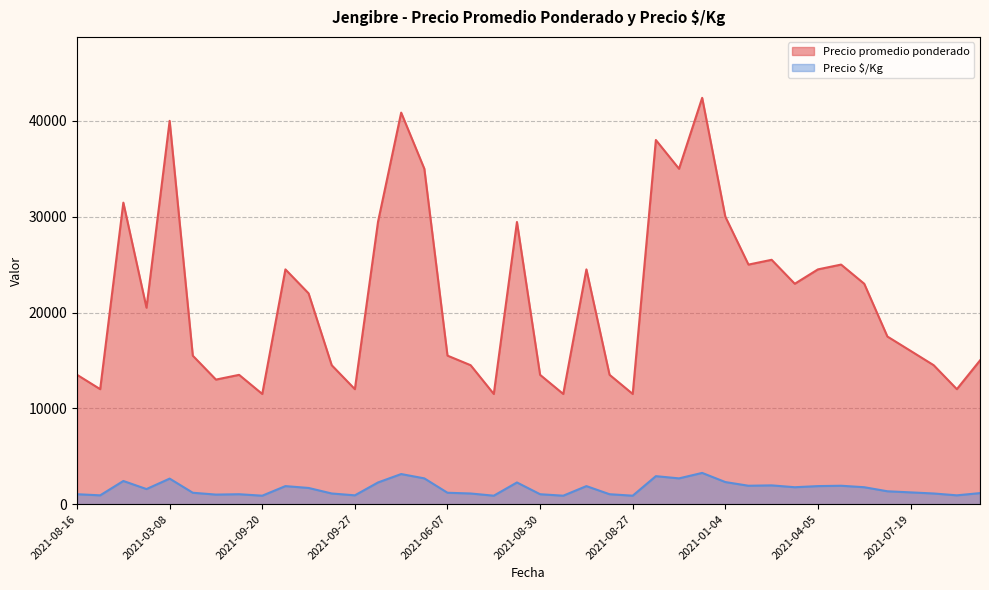

Rank the series at 2021-07-19 from lowest to highest value.

Precio $/Kg, Precio promedio ponderado